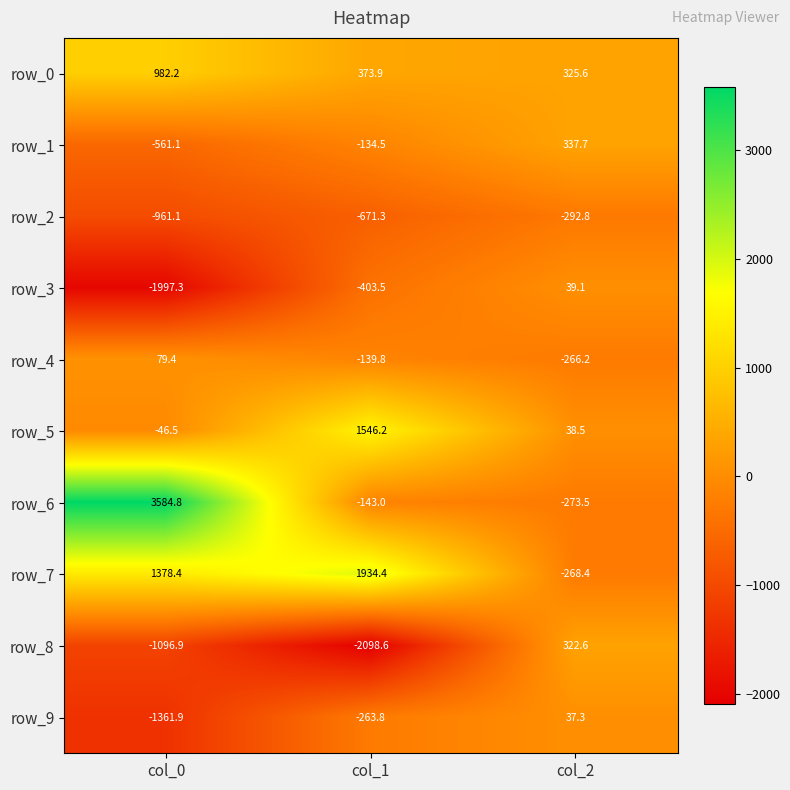

How many data points in row_4 are above -139?

1